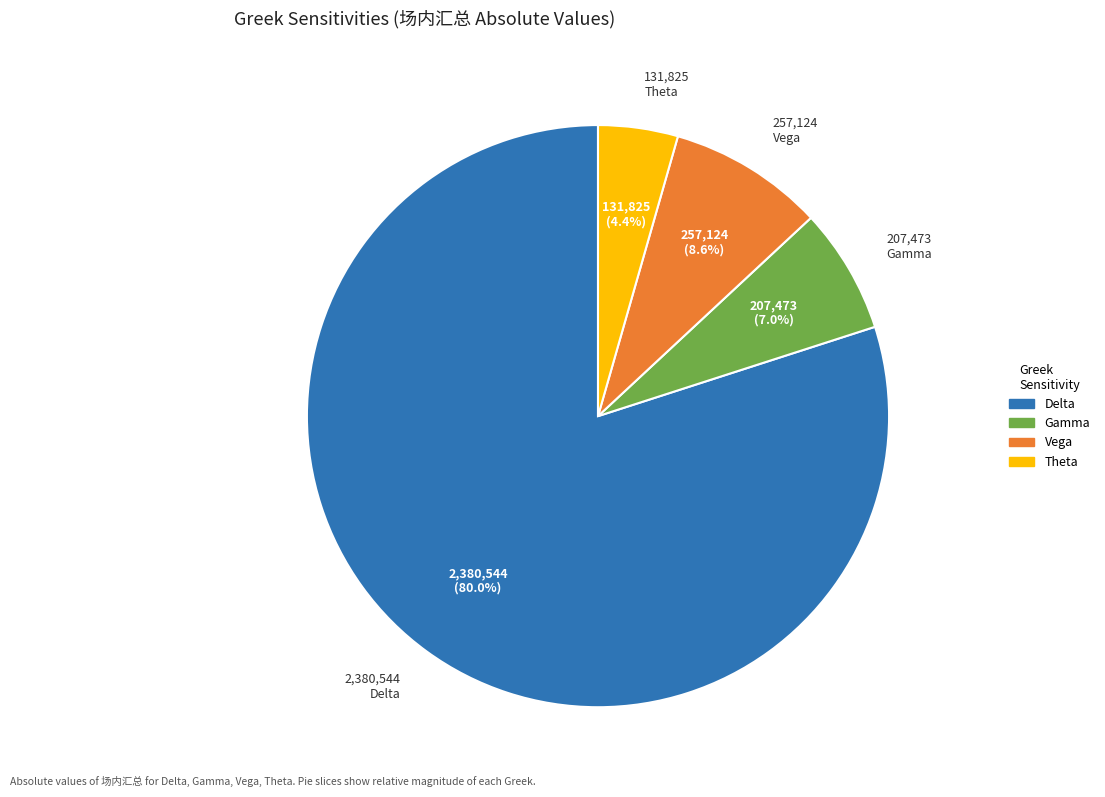

Rank the categories by value from highest to lowest.

Delta, Vega, Gamma, Theta